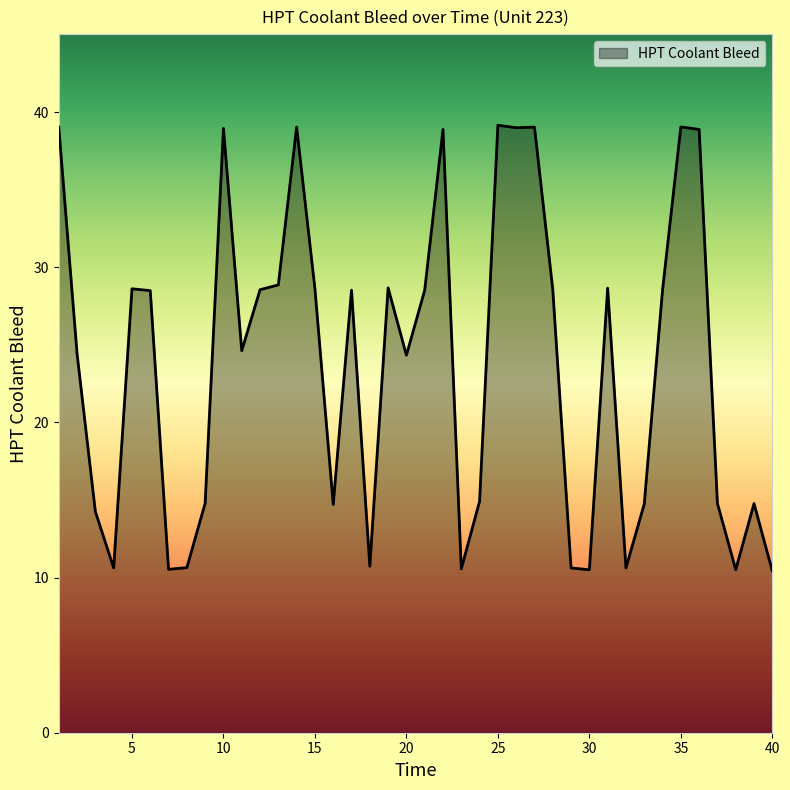

What is the smallest value displayed?

10.4